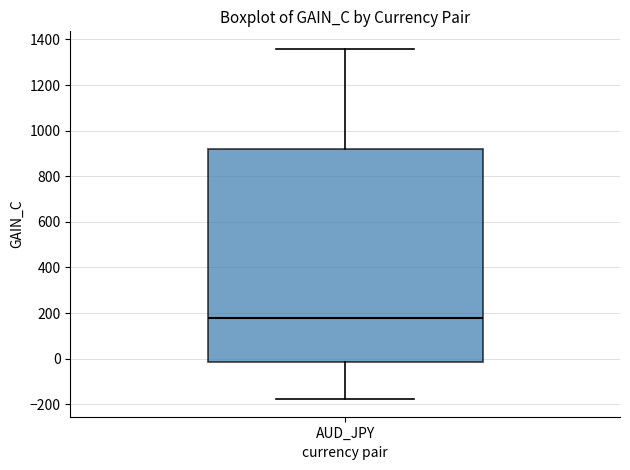

Where does the median line of the box for AUD_JPY sit on the y-axis? The values are not printed on the chart, so give them approximately, as read against the axis.

180